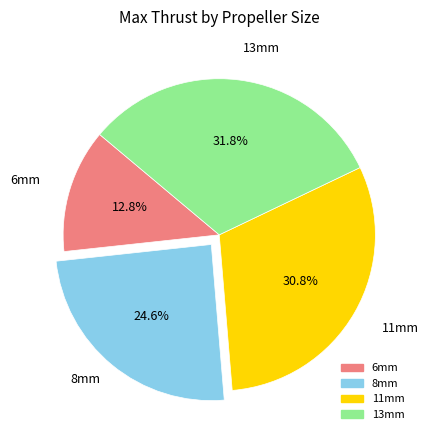

To the nearest percent, what percentage of the pie is 8mm?

25%